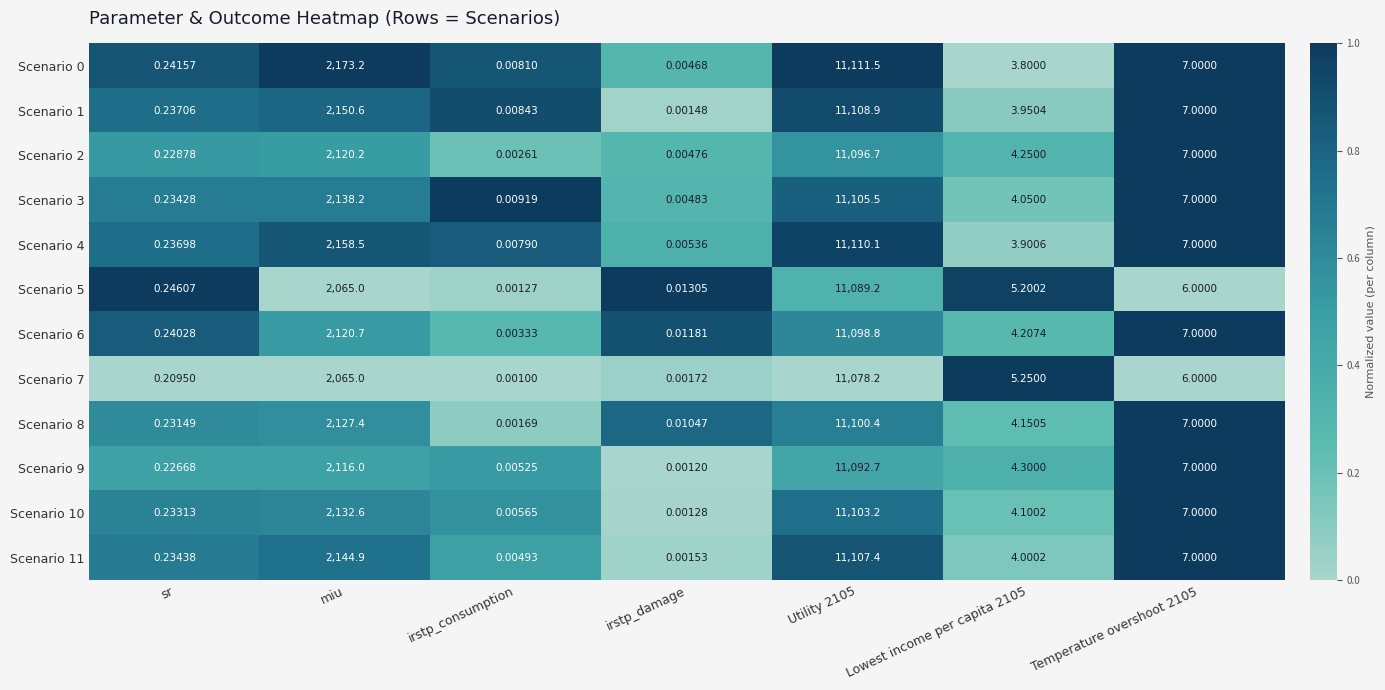

Which category has the lowest value across all series?

irstp_consumption